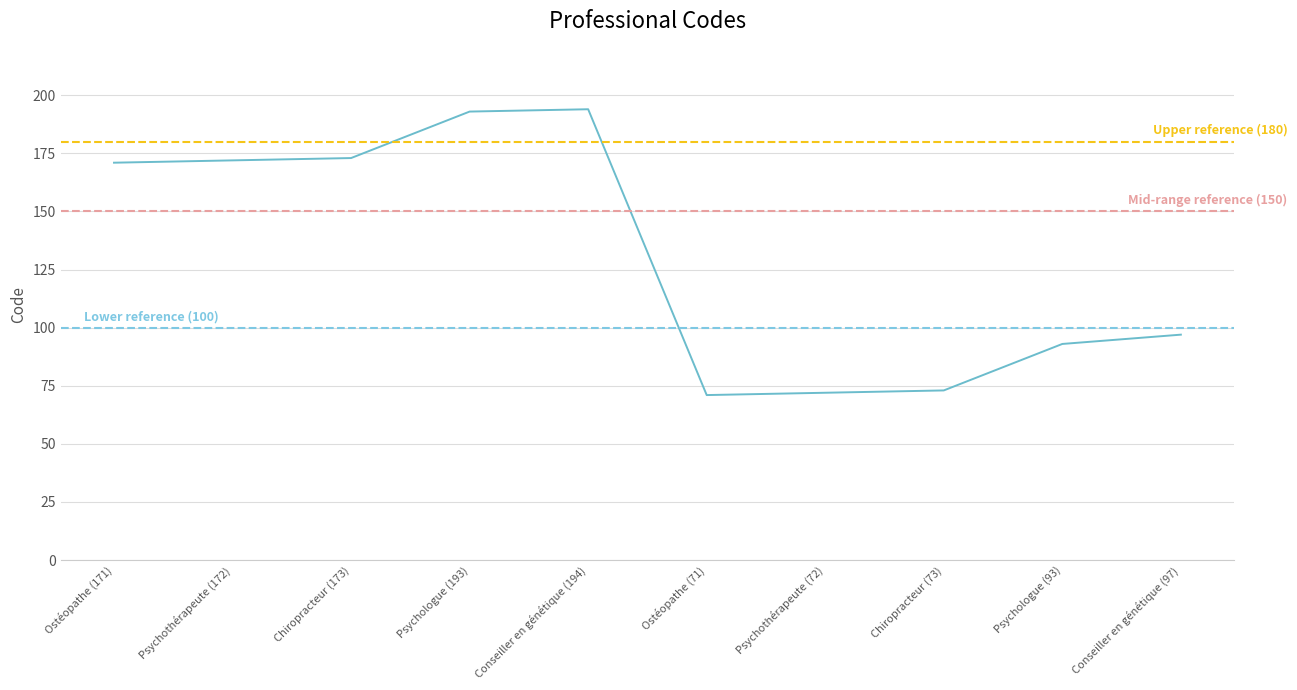

Rank the categories by value from lowest to highest.

Ostéopathe (71), Psychothérapeute (72), Chiropracteur (73), Psychologue (93), Conseiller en génétique (97), Ostéopathe (171), Psychothérapeute (172), Chiropracteur (173), Psychologue (193), Conseiller en génétique (194)